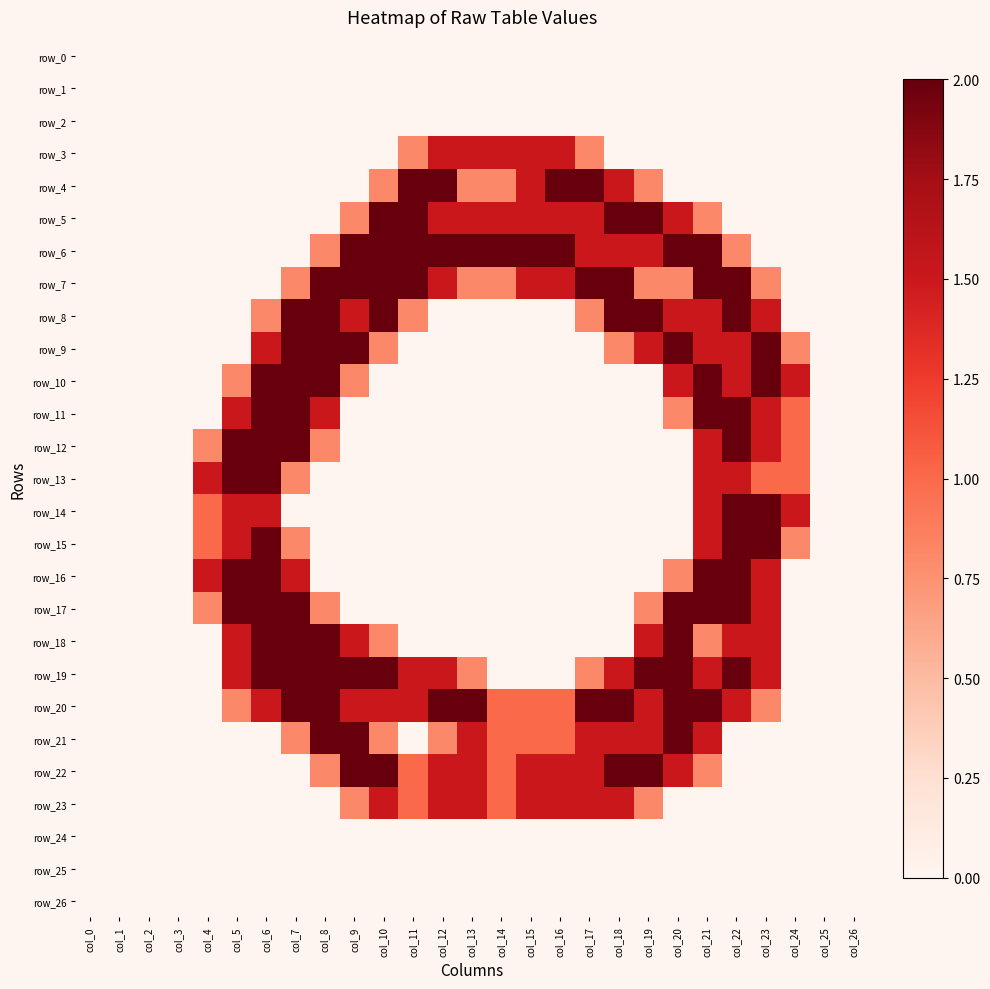

At which category is the sum across all series the highest?

col_21